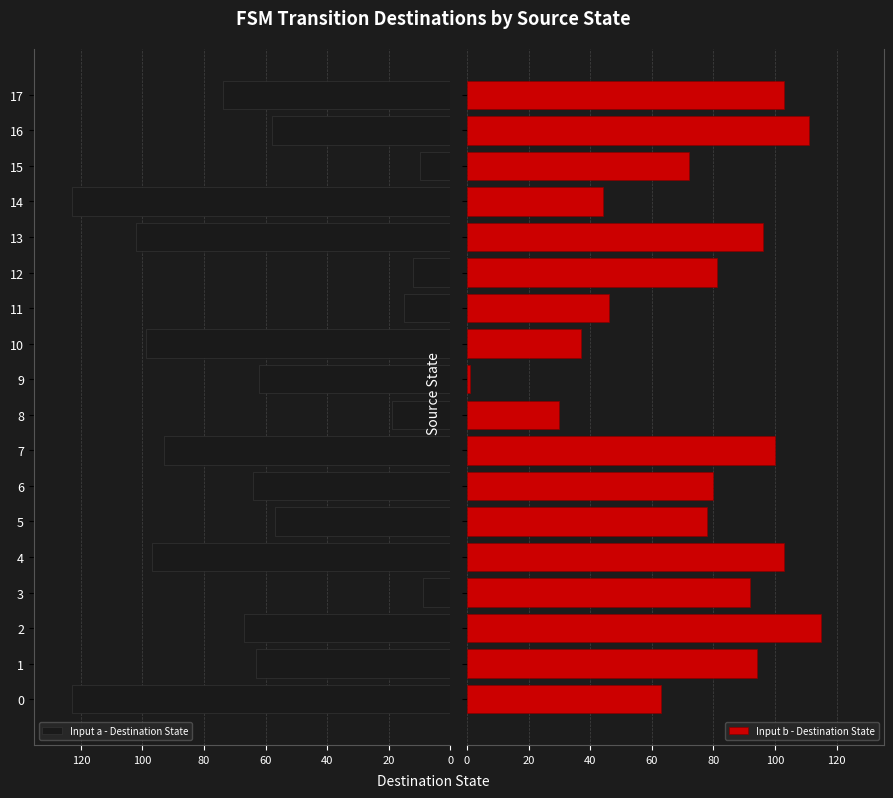

True or false: Input a - Destination State has a value of 102 at 13.

True